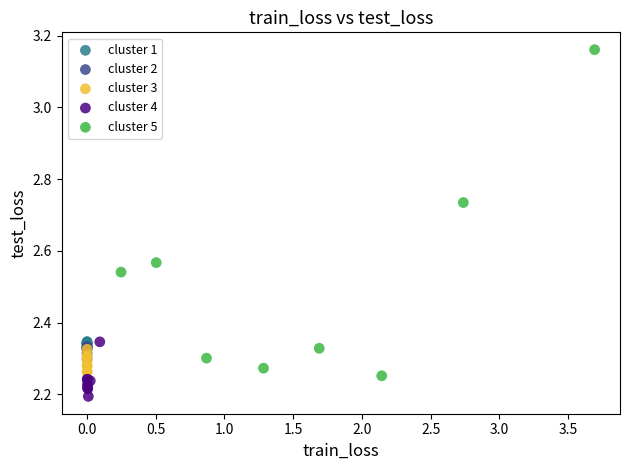

Which series reaches the maximum Y coordinate?

cluster 5